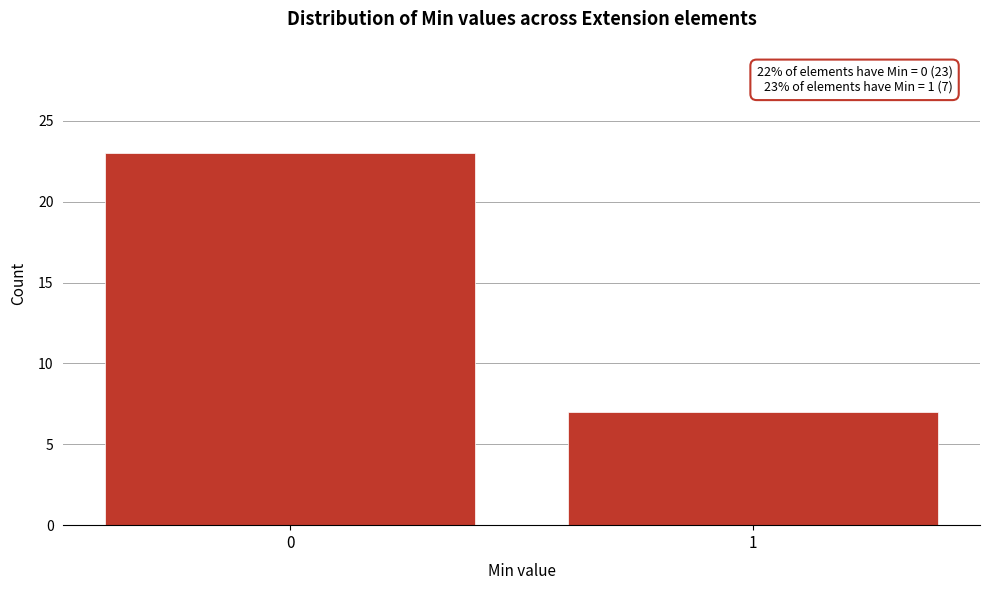

Reading left to right, transcribe all the data shown in this chart.

23	7